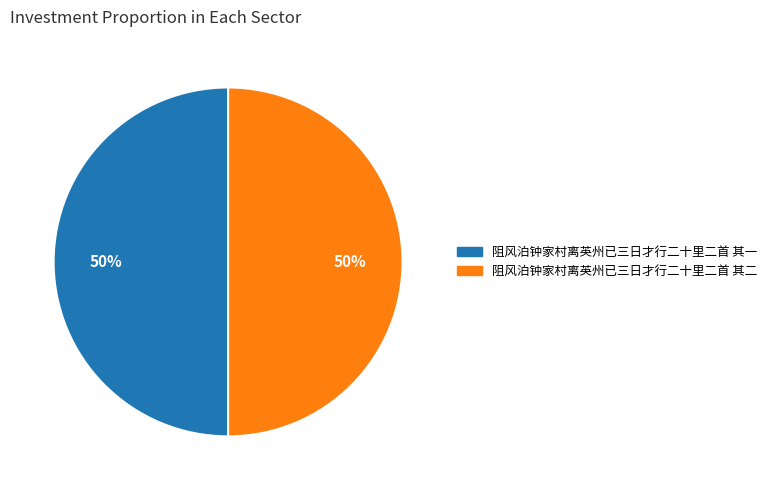

Approximately how many times larger is the value at 阻风泊钟家村离英州已三日才行二十里二首 其一 compared to 阻风泊钟家村离英州已三日才行二十里二首 其二?

1.0